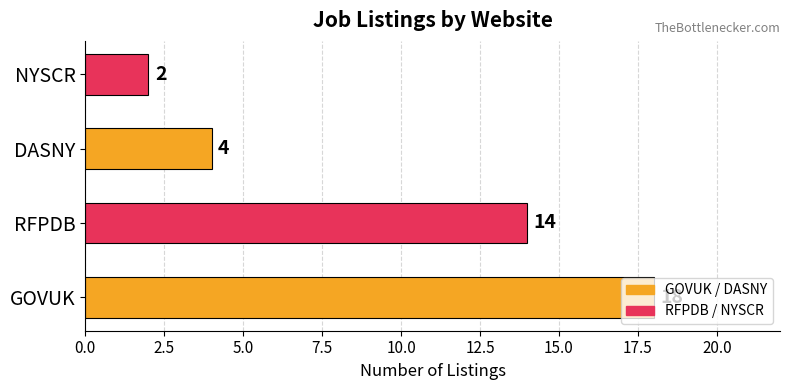

How many values are between 4 and 18?

3